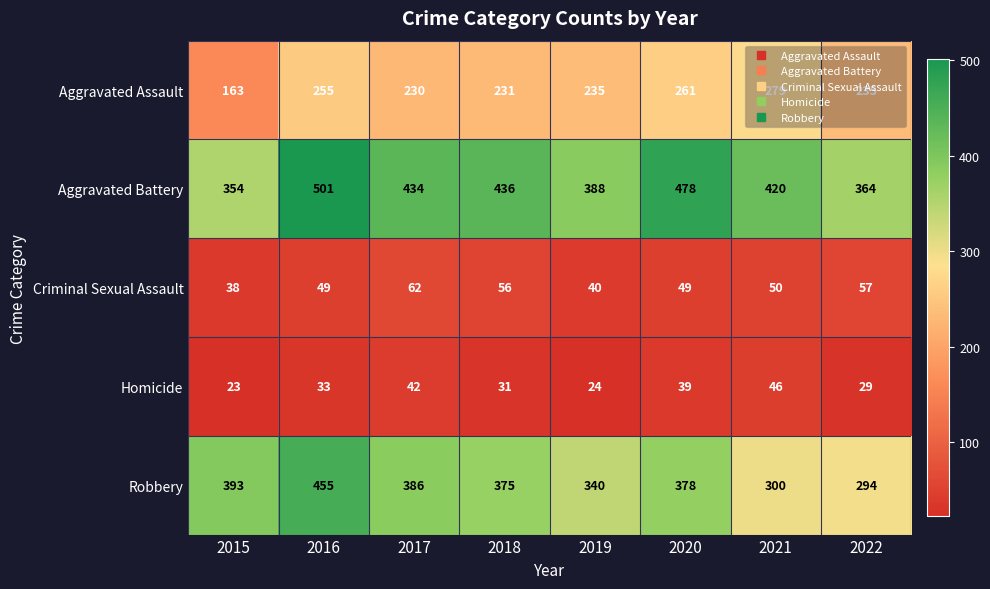

What is the difference between the maximum and minimum values in the Robbery series?

161